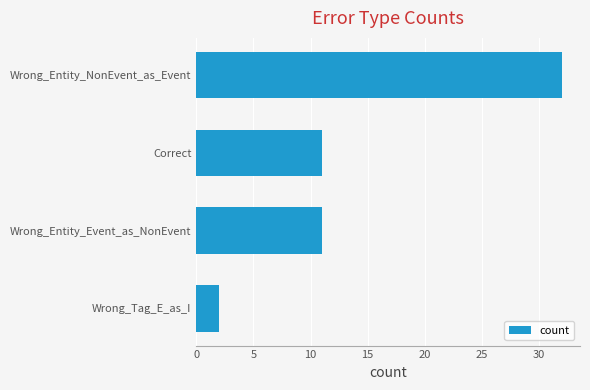

Reading top to bottom, what are all the values shown in this chart?

Wrong_Entity_NonEvent_as_Event=32	Correct=11	Wrong_Entity_Event_as_NonEvent=11	Wrong_Tag_E_as_I=2